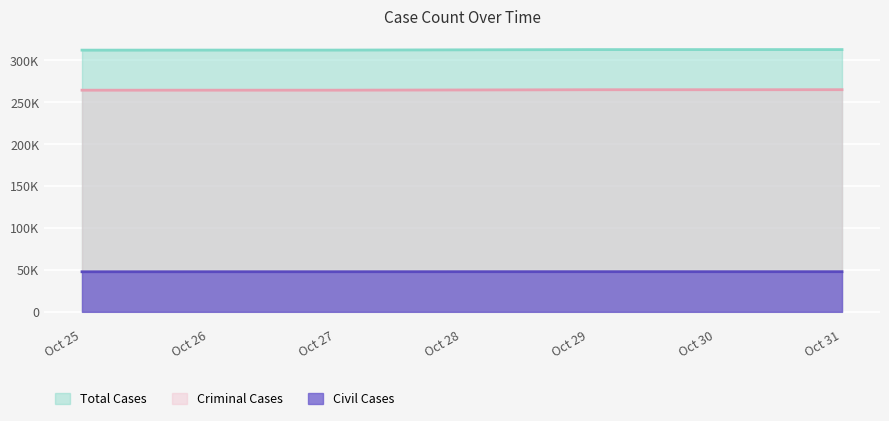

What is the spread (max minus min) of values at Oct 30?

264876